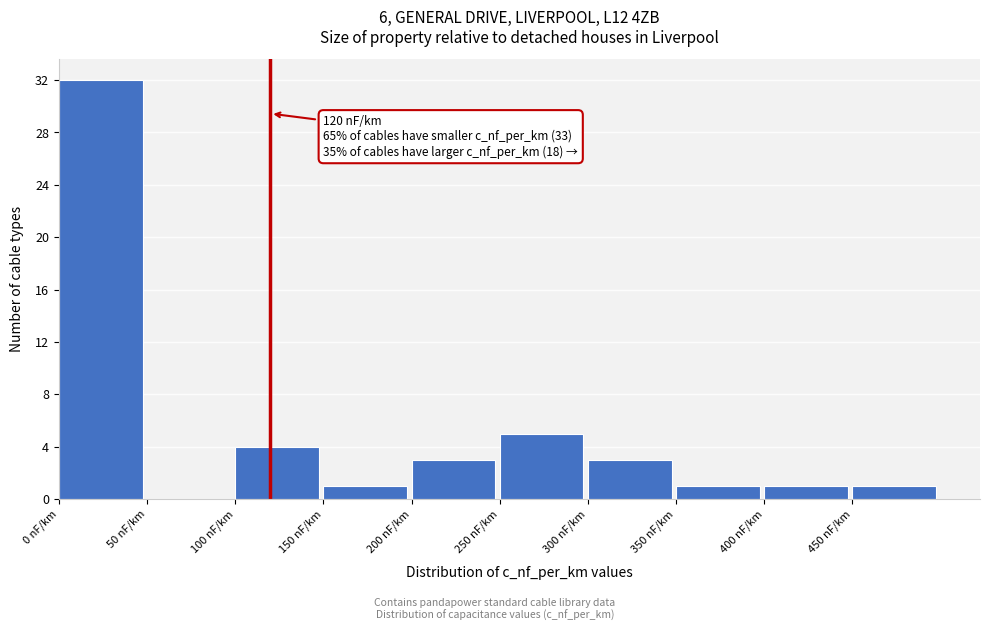

Which range on the x-axis has the tallest bar?

0 to 50